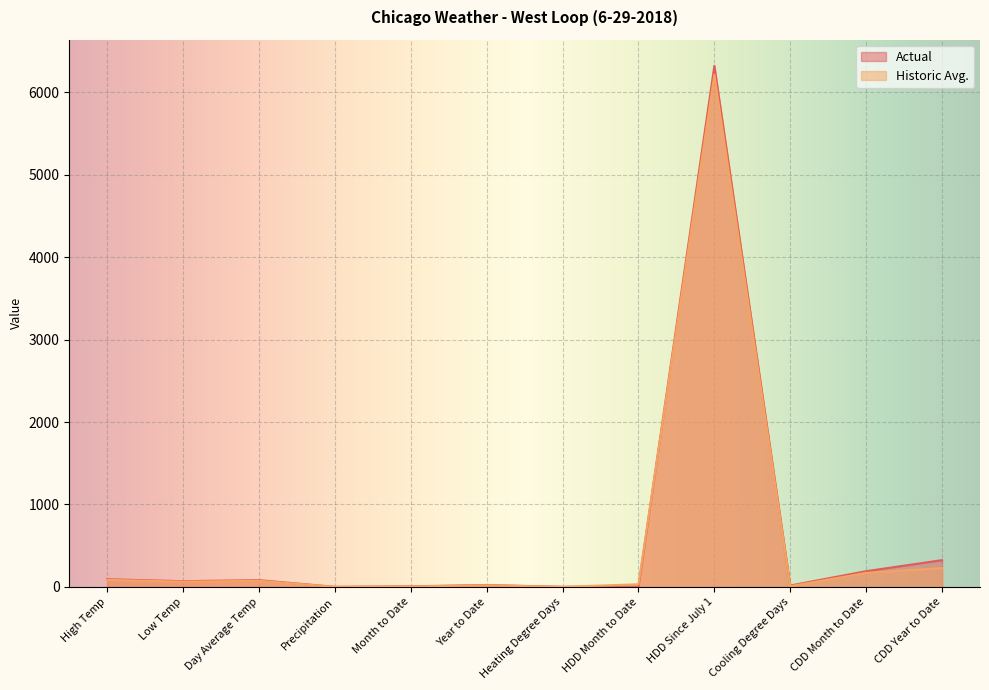

True or false: Actual has a value of 69.0 at Low Temp.

True